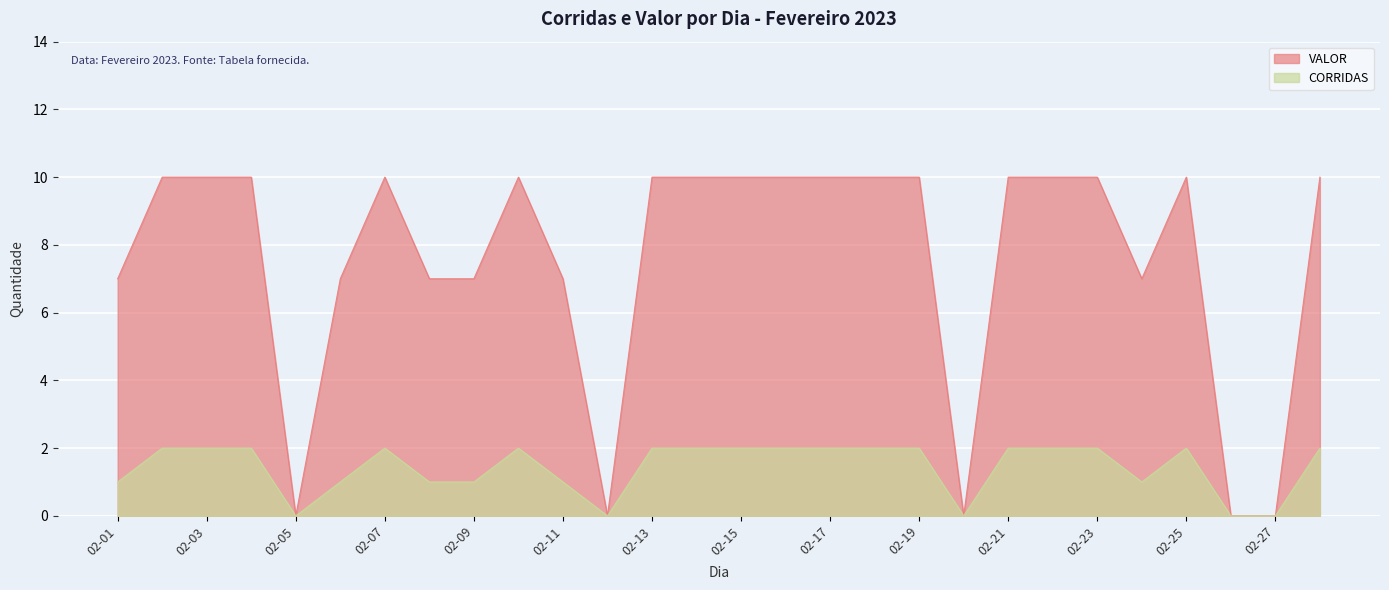

True or false: CORRIDAS and VALOR cross at least once.

False